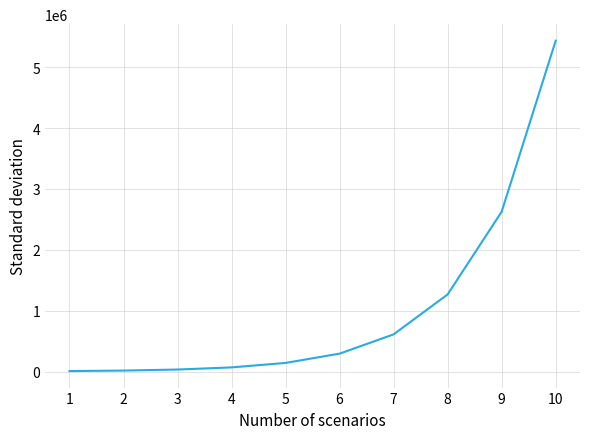

What is the change in value from 5 to 7?

+469440